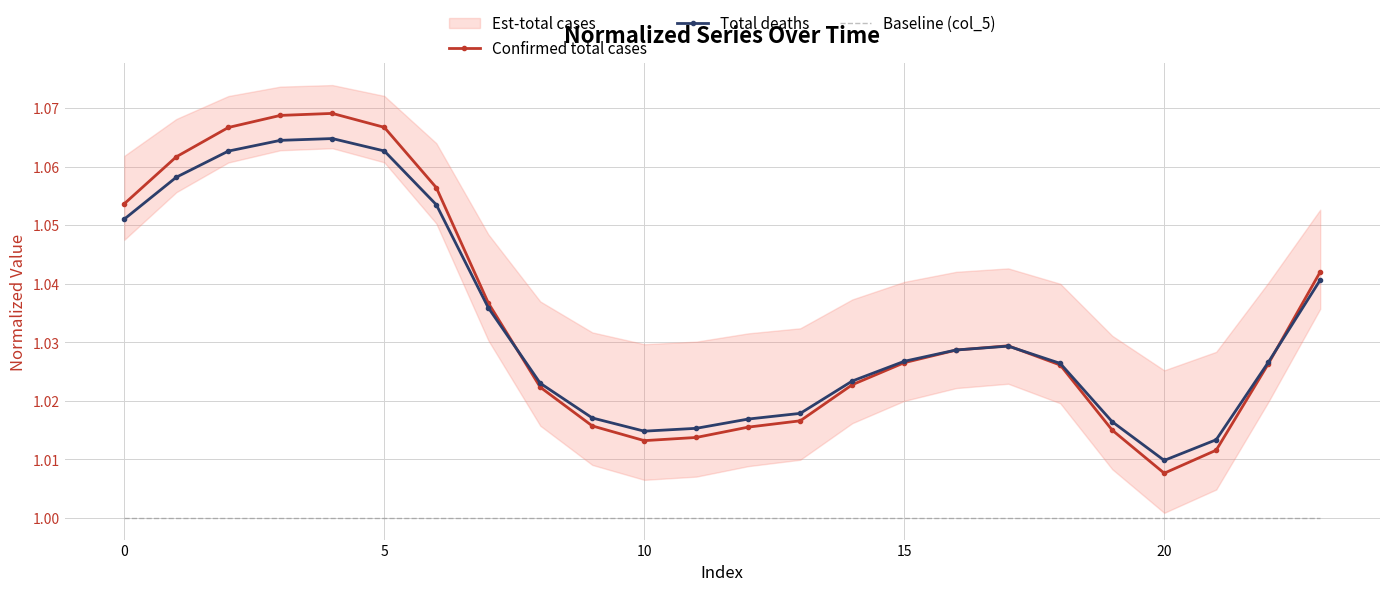

The Confirmed total cases series shows 0.4 at 18. True or false?

False